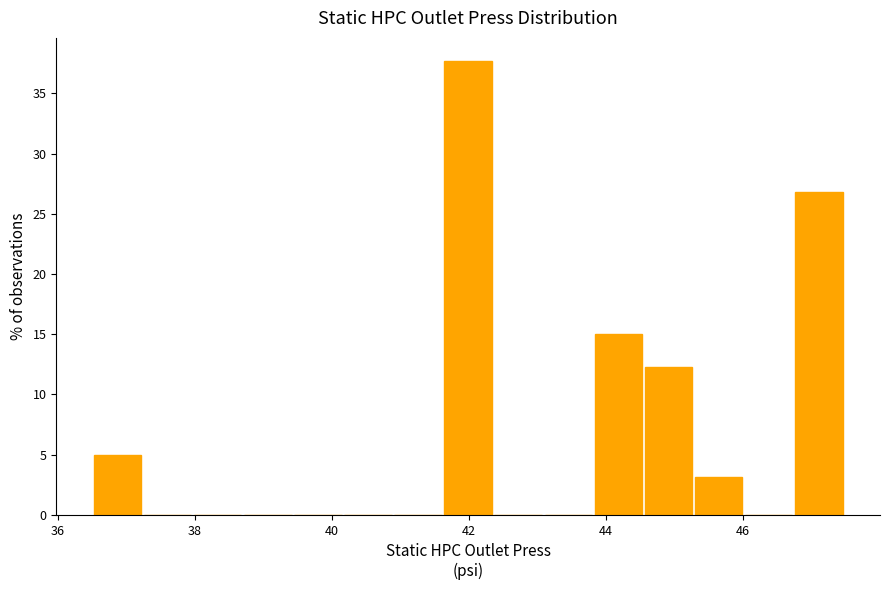

Around what value on the x-axis is the tallest bar? Give the approximate position of its centre, as read against the axis.

42.0